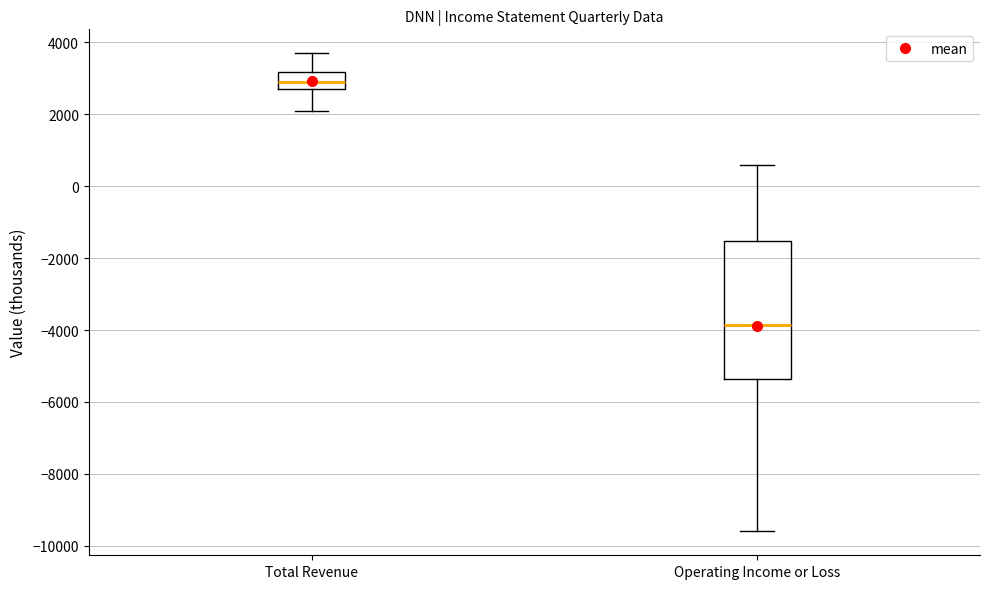

Where does the upper whisker of the box for Total Revenue end on the y-axis? The values are not printed on the chart, so give them approximately, as read against the axis.

3800